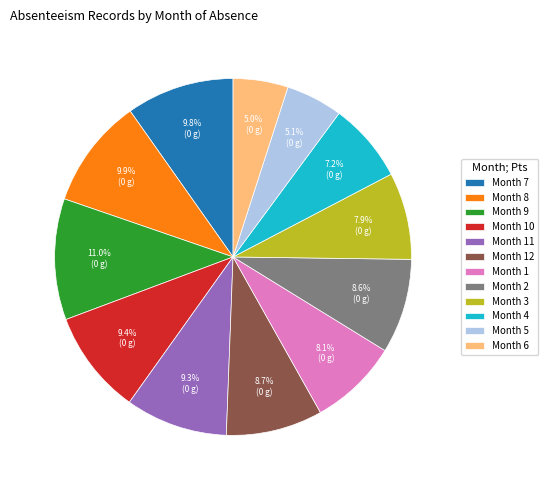

Is there a majority slice in this chart?

No